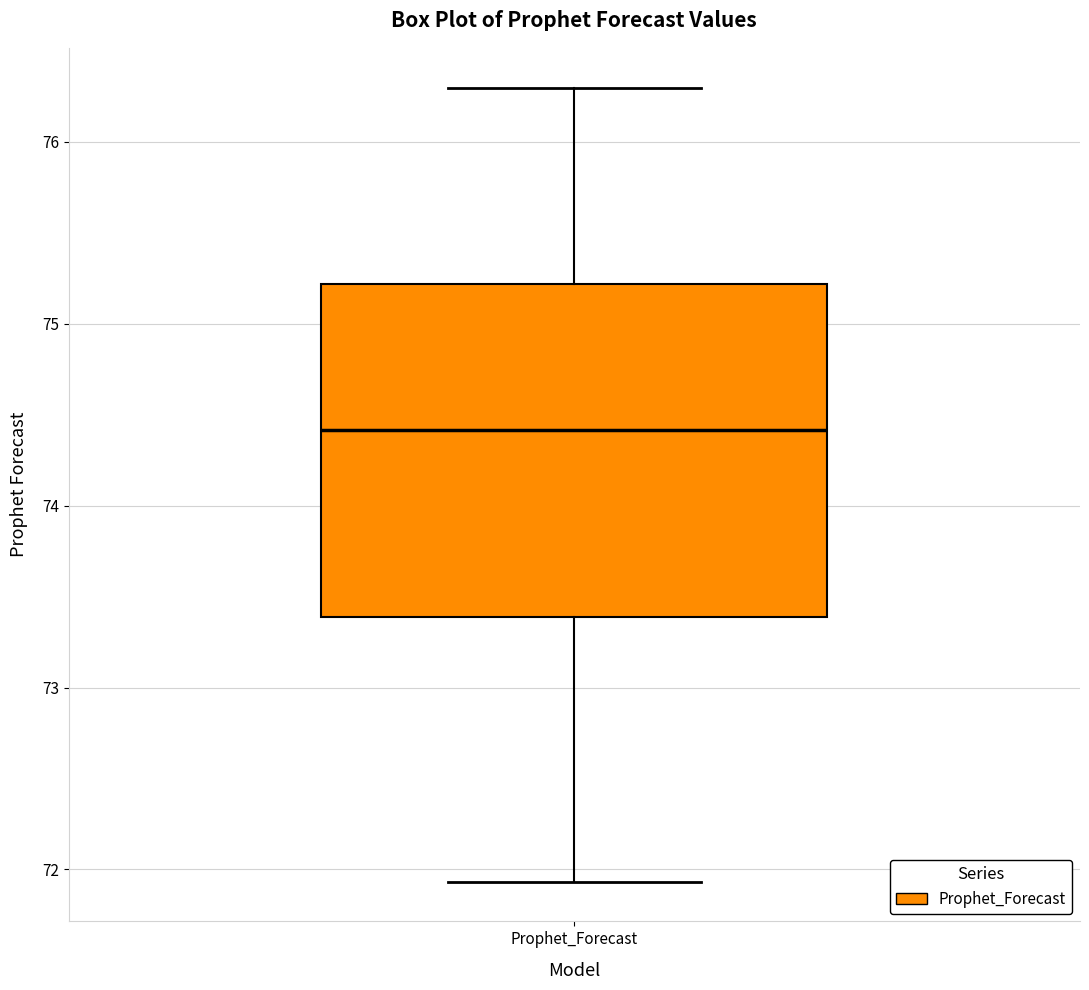

Where does the median line of the box for Prophet_Forecast sit on the y-axis? The values are not printed on the chart, so give them approximately, as read against the axis.

74.4